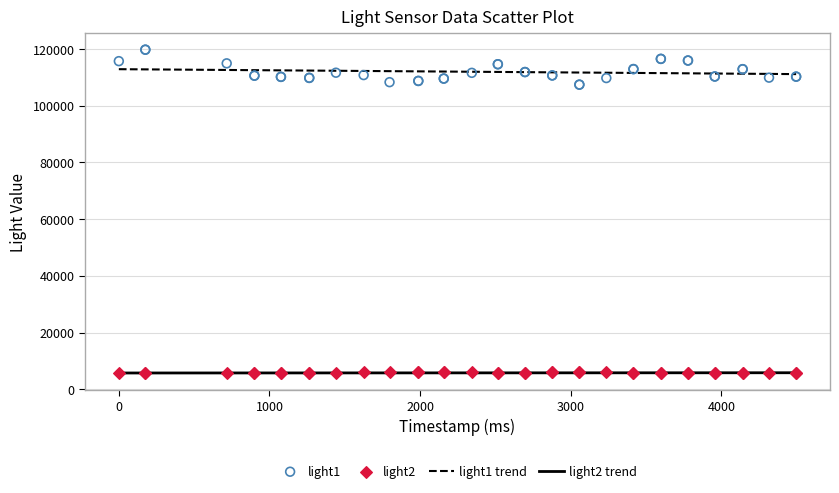

What is the X range (max minus min) for the scatter plot?

4496